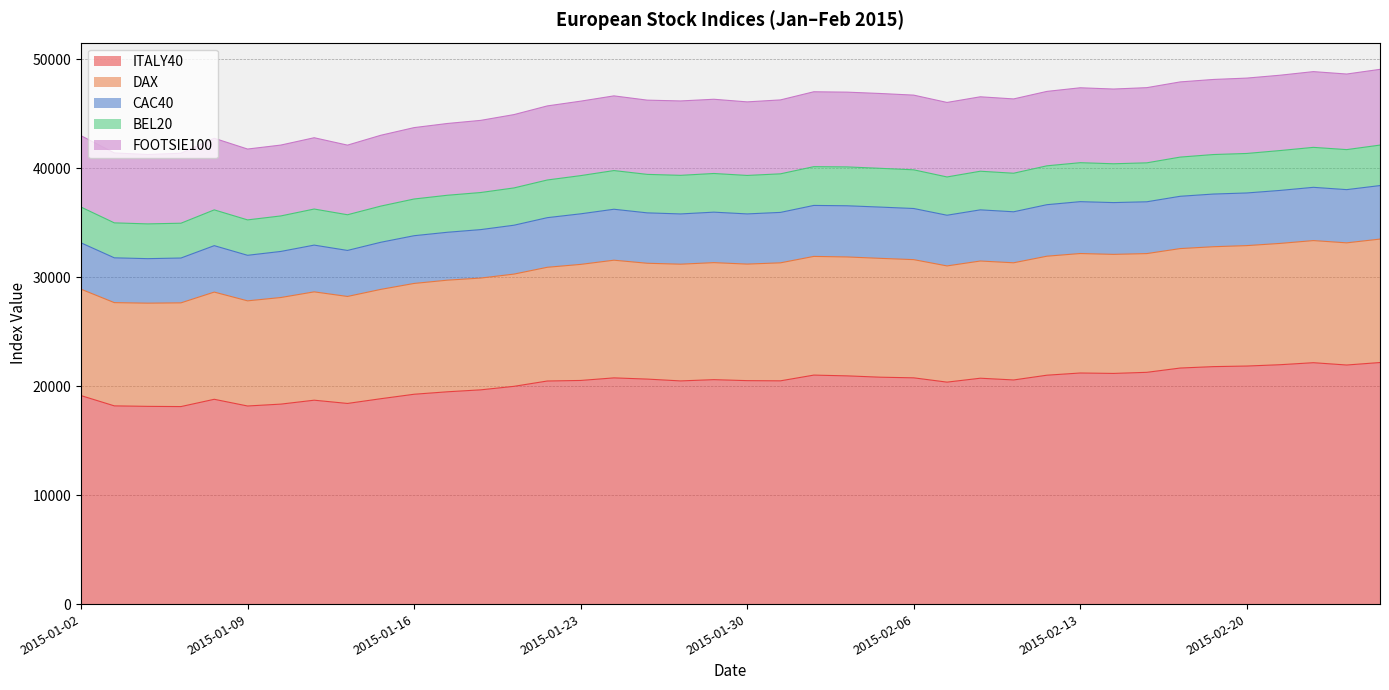

At which category does ITALY40 reach its first local peak?

2015-01-08